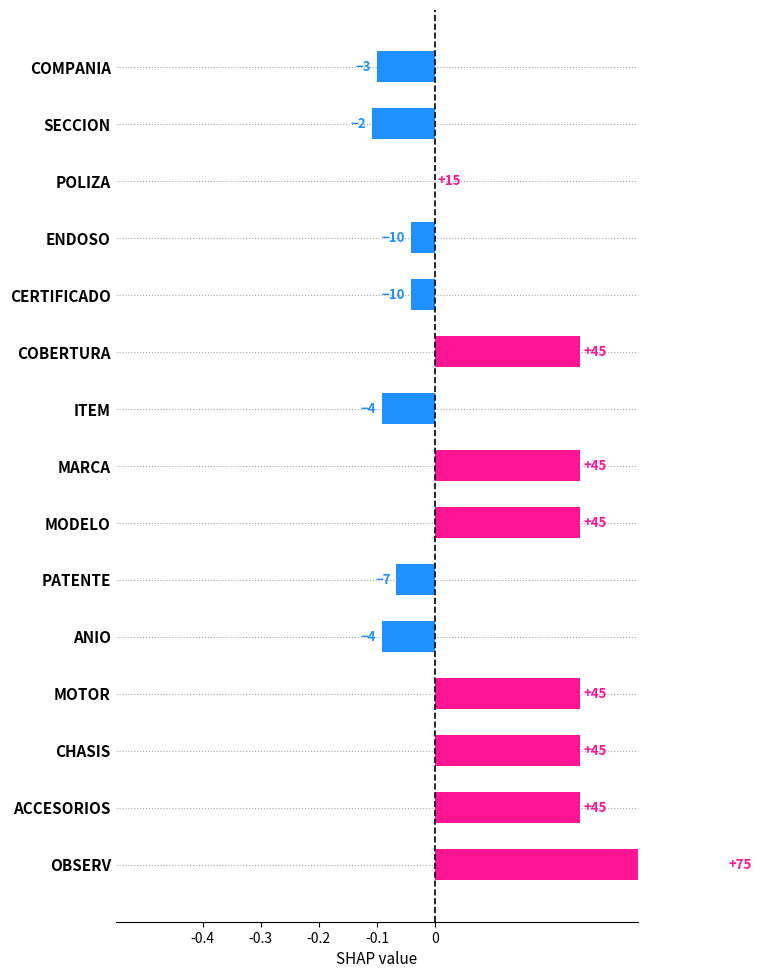

Is it true that the value at ANIO is -0.0?

False